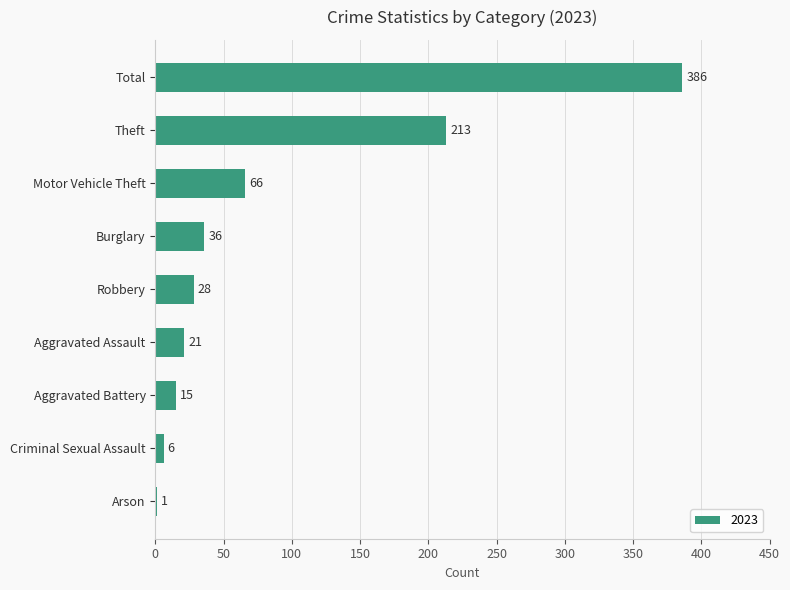

How many distinct data groups are displayed?

1